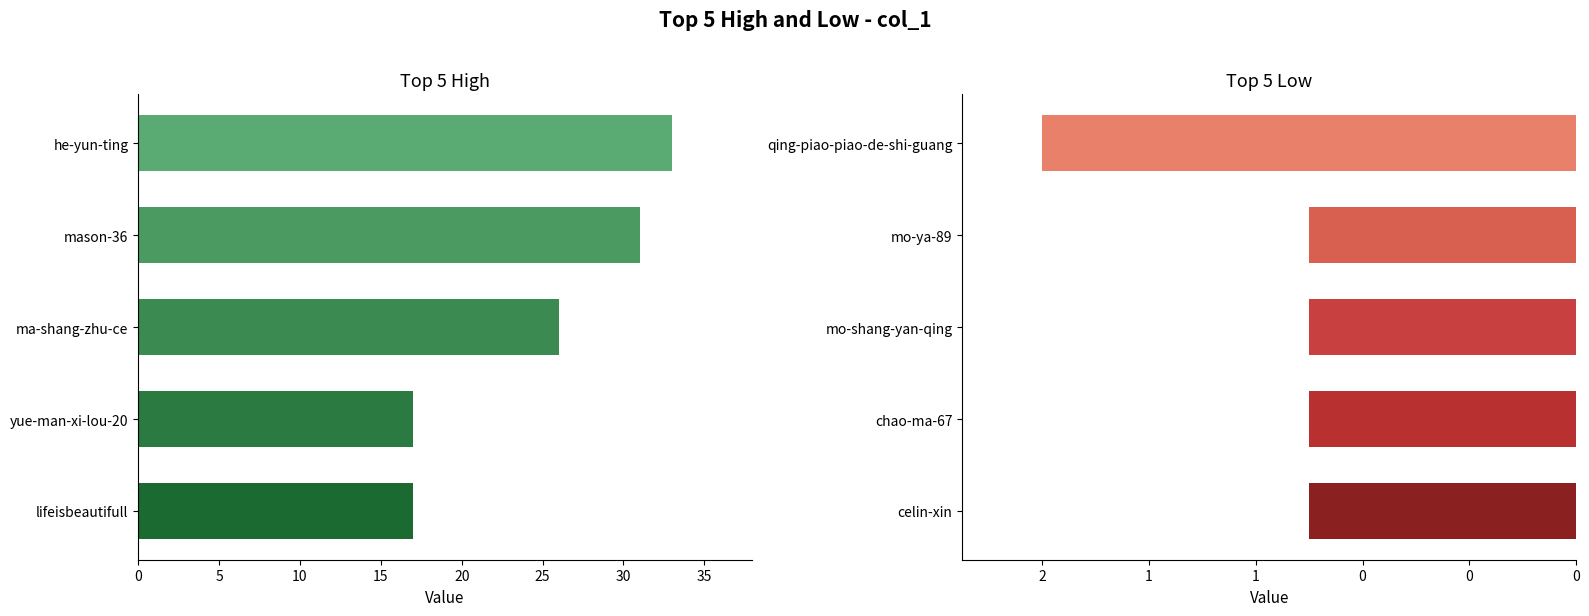

Is it true that the value at qing-piao-piao-de-shi-guang is -1?

False